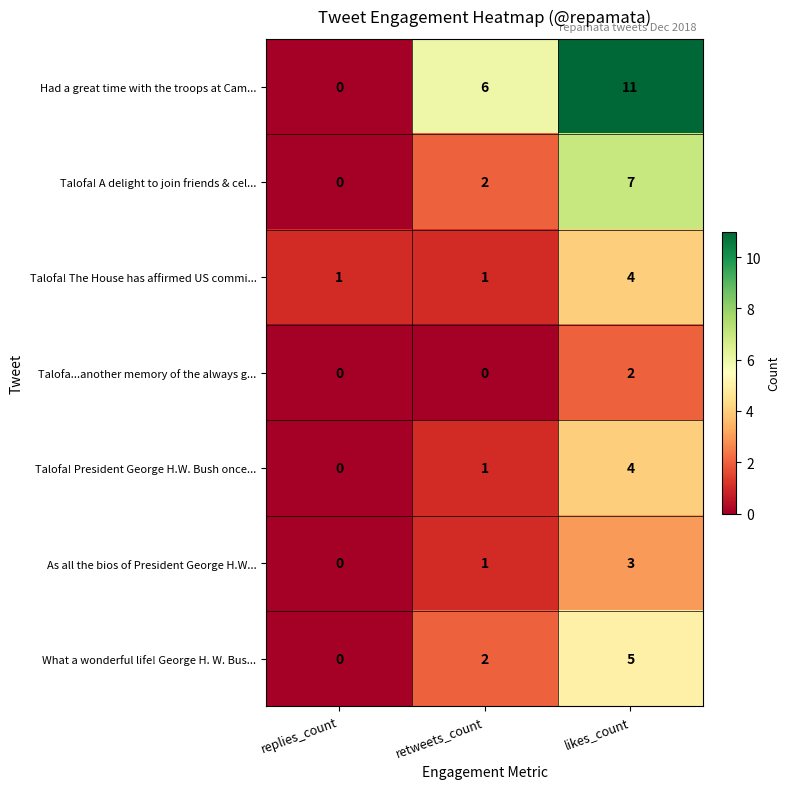

Which series has the largest total across all categories?

Had a great time with the troops at Cam...